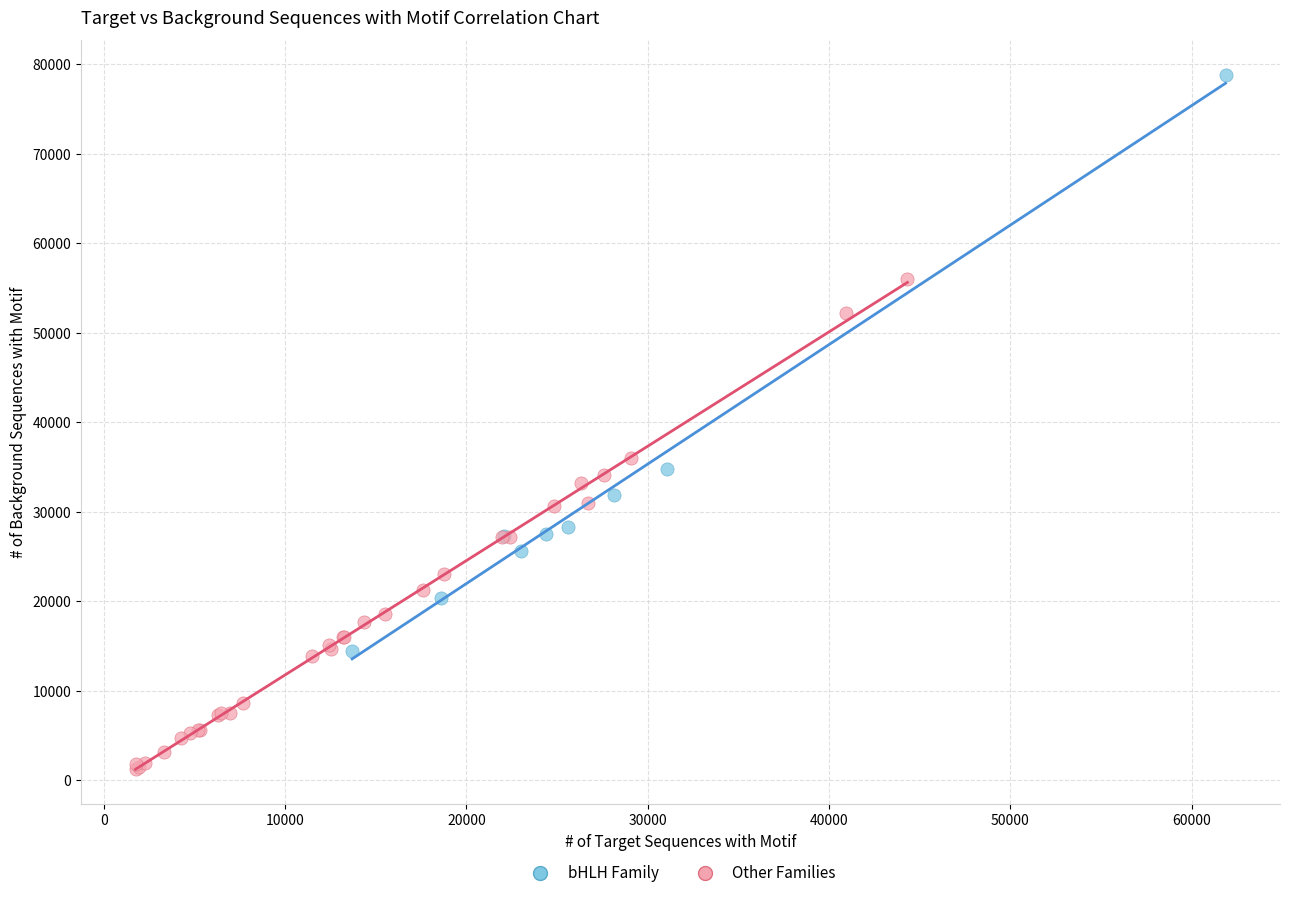

Which series has the largest Y range (max minus min)?

bHLH Family